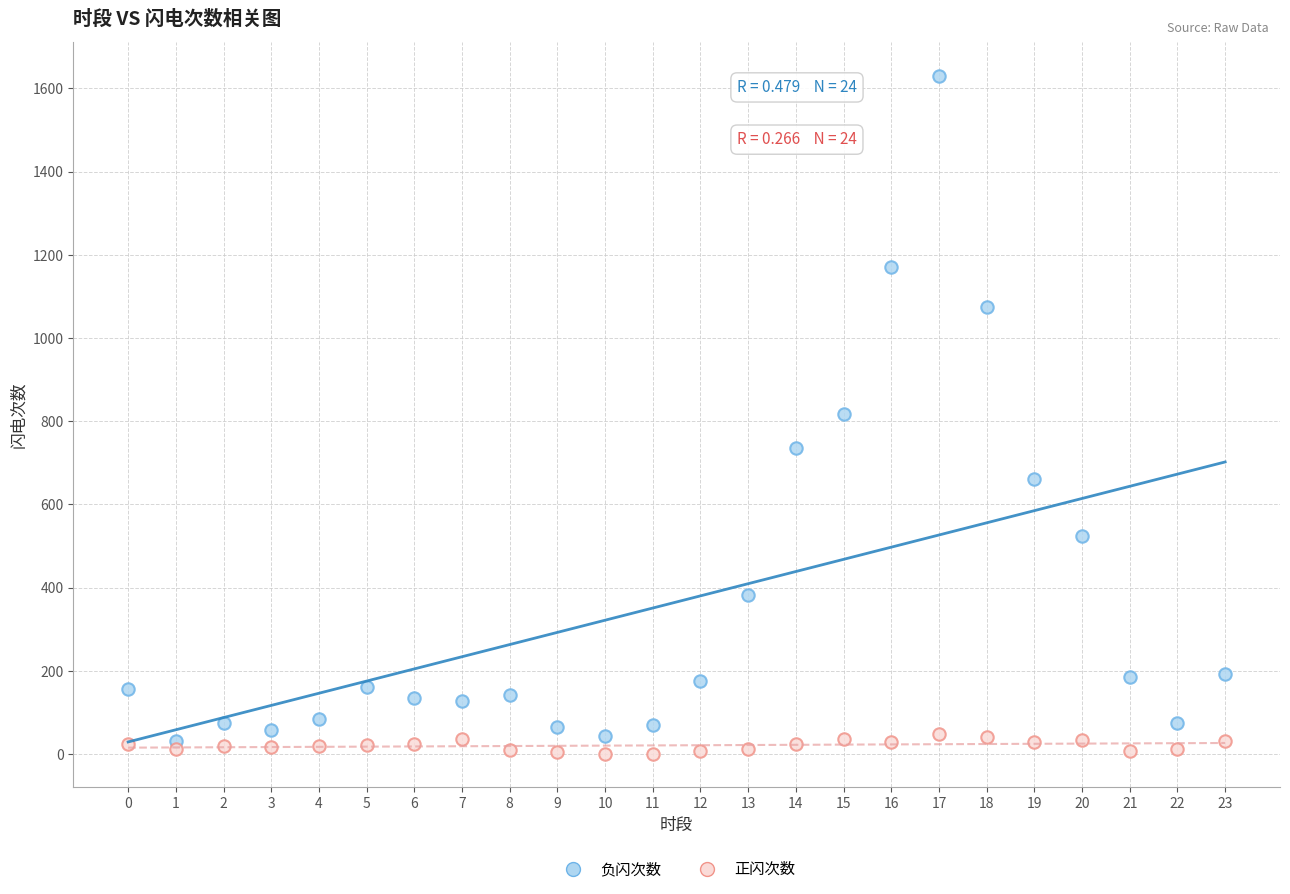

Which series has the widest spread of Y values?

负闪次数